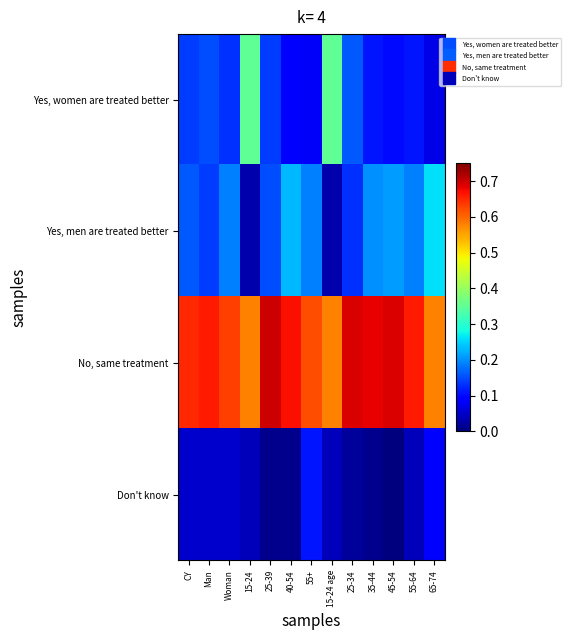

What is the difference between the highest and lowest values at CY?

0.6